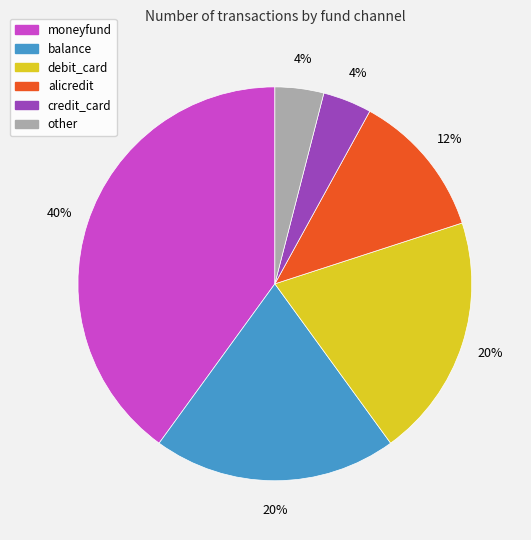

The balance slice represents 20% of the pie. True or false?

True